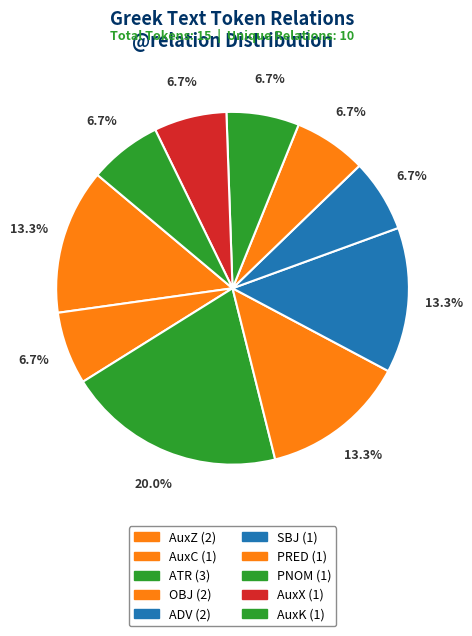

Approximately how many times larger is the value at PNOM compared to AuxK?

1.0